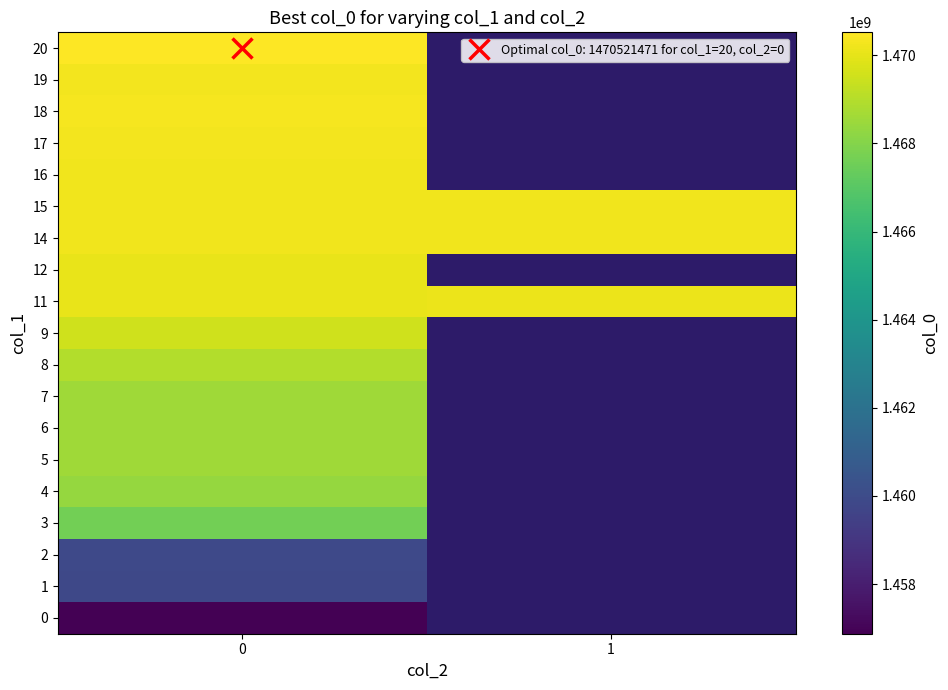

What is the sum of the 11 values at 0 and 1?

2940171695.0